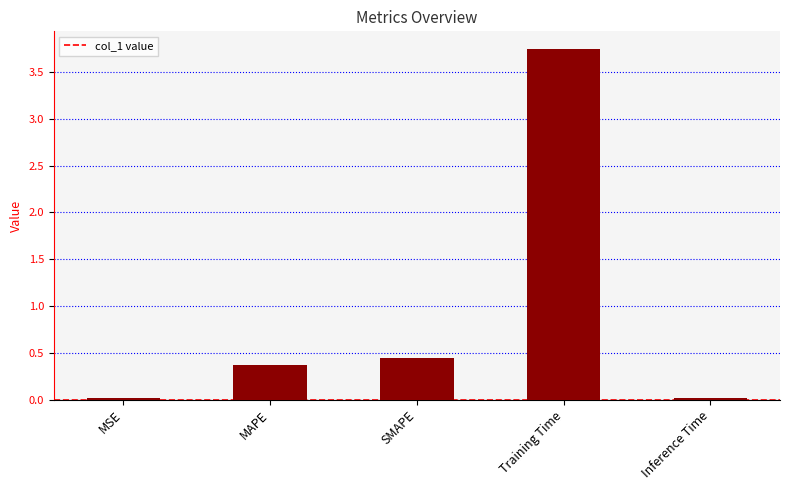

What is the sum of the values at SMAPE and MAPE?

0.8